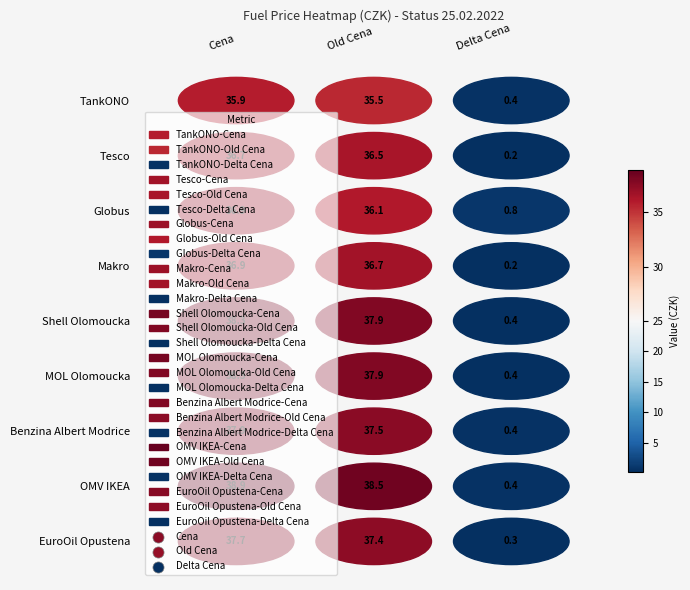

How many data points in Globus are less than 36?

1